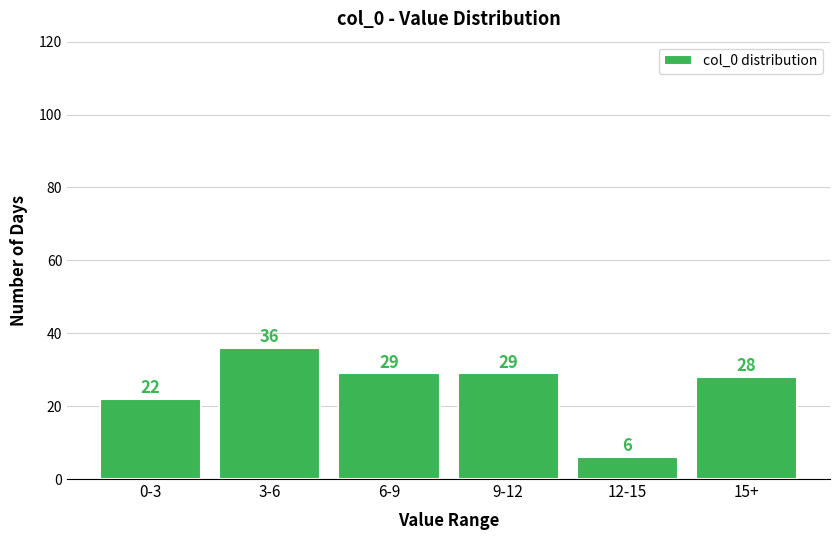

Reading left to right, what are all the values shown in this chart?

0-3=22	3-6=36	6-9=29	9-12=29	12-15=6	15+=28